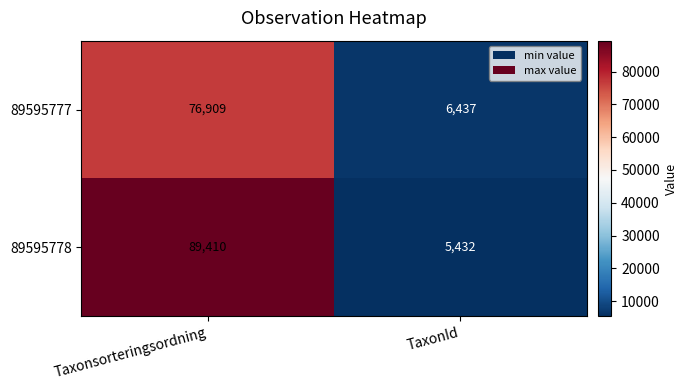

What is the maximum value for 89595778?

89410